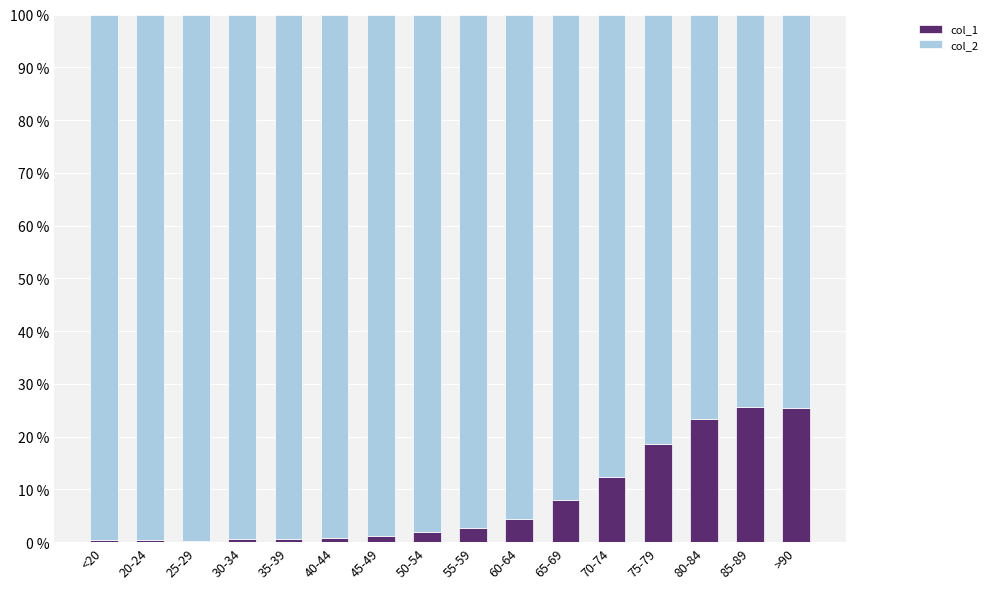

What is the sum of all col_1 values?

125.9